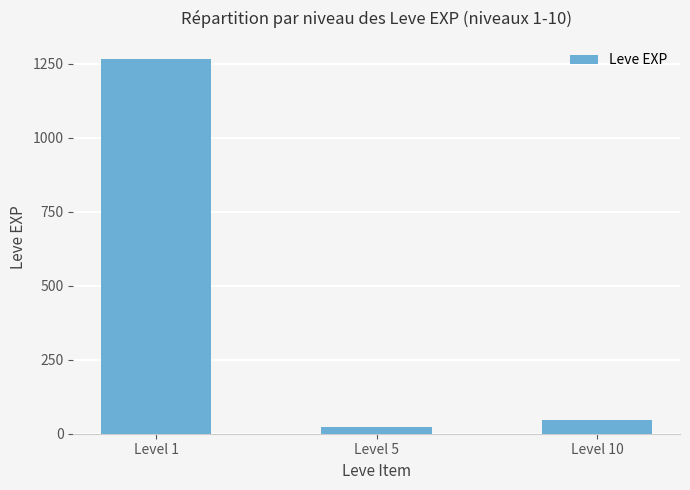

What is the minimum value shown in the chart?

22